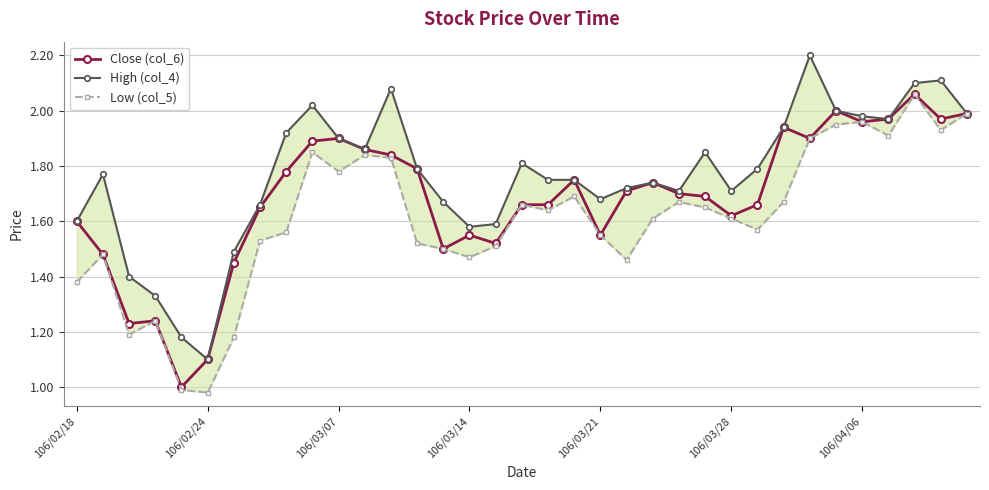

In Close (col_6), how many points are higher than both neighbors (excluding endpoints)?

8